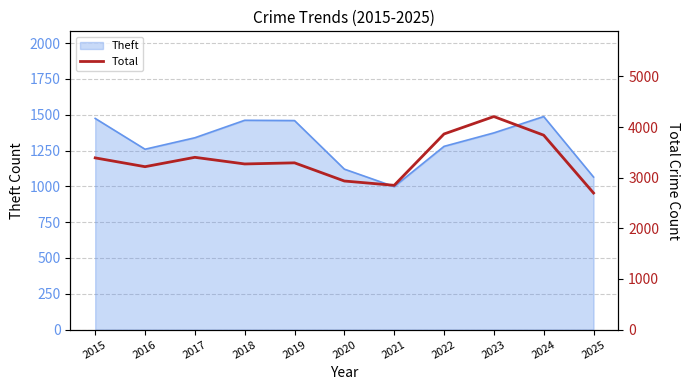

What is the minimum value for Theft?

998